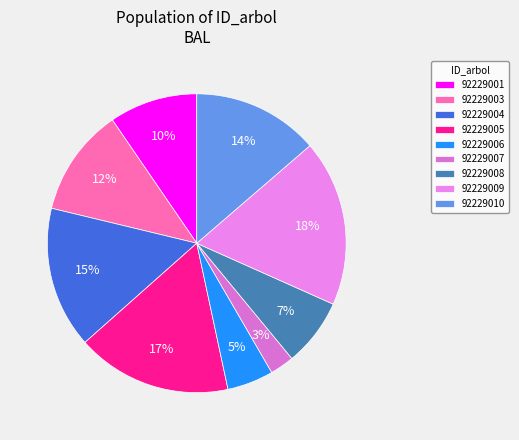

What is the ratio of the value at 92229003 to the value at 92229006?

2.3